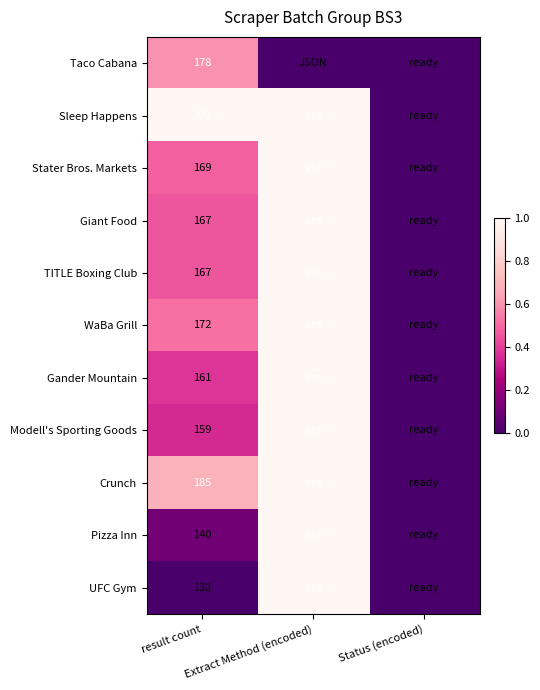

Rank the categories by TITLE Boxing Club value from lowest to highest.

Status (encoded), result count, Extract Method (encoded)